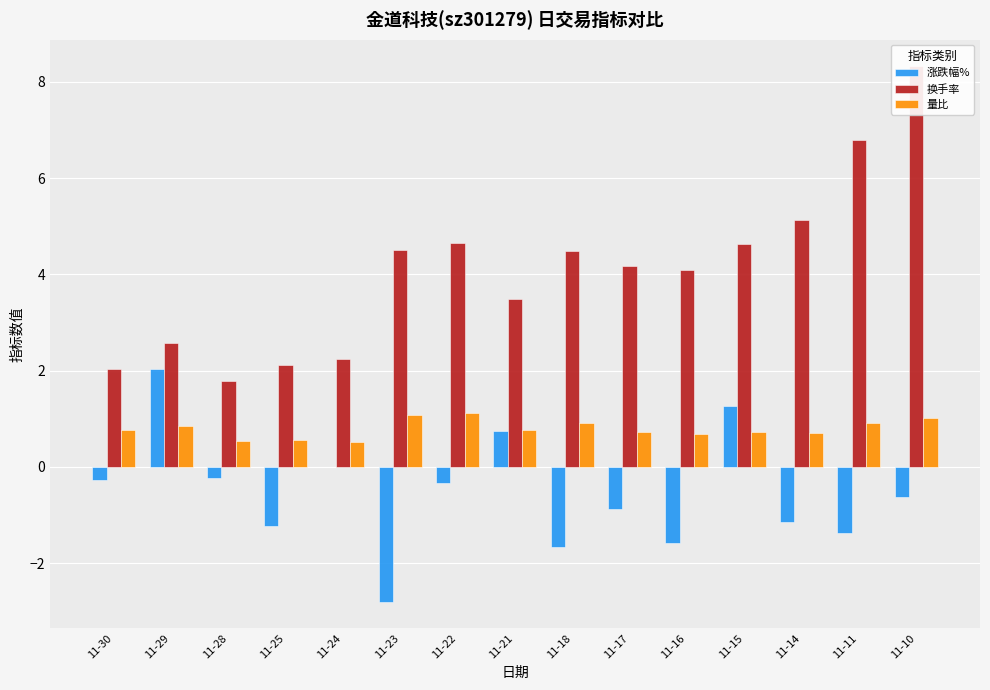

What are all the series names shown in the legend?

涨跌幅%, 换手率, 量比